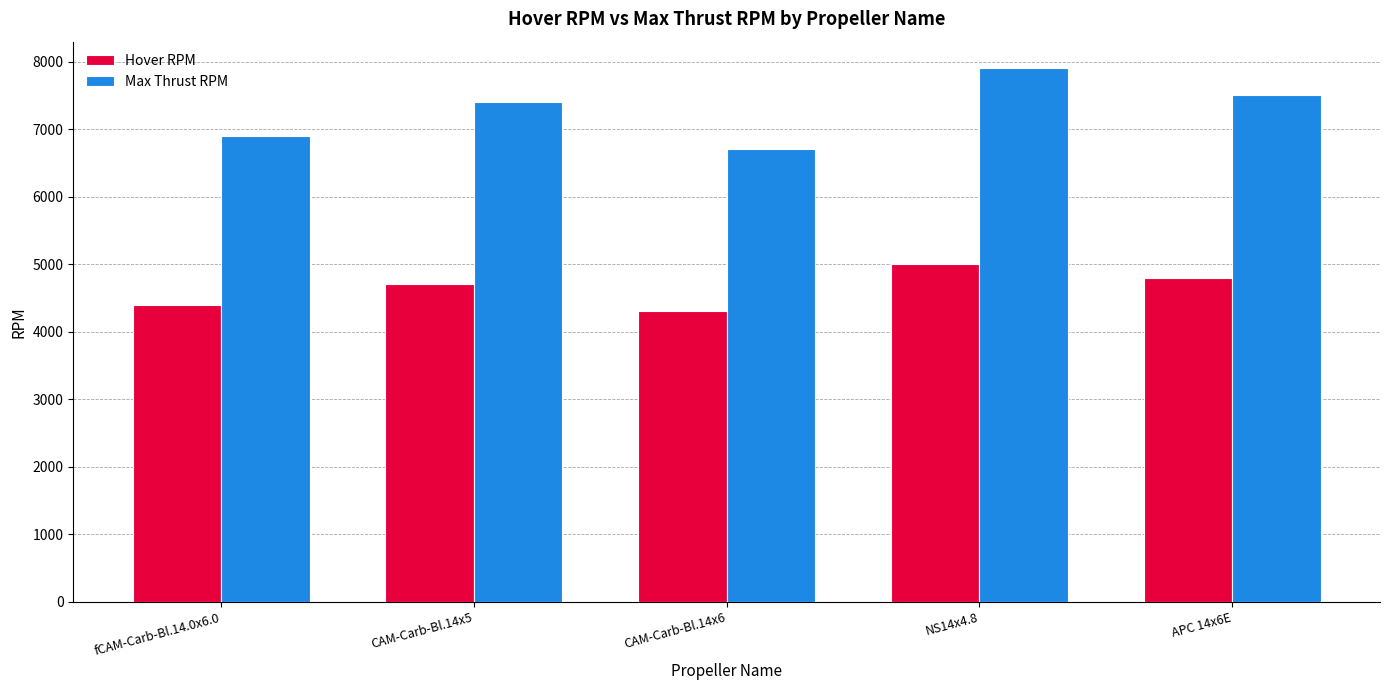

Which category has the lowest value in the Hover RPM series?

CAM-Carb-Bl.14x6